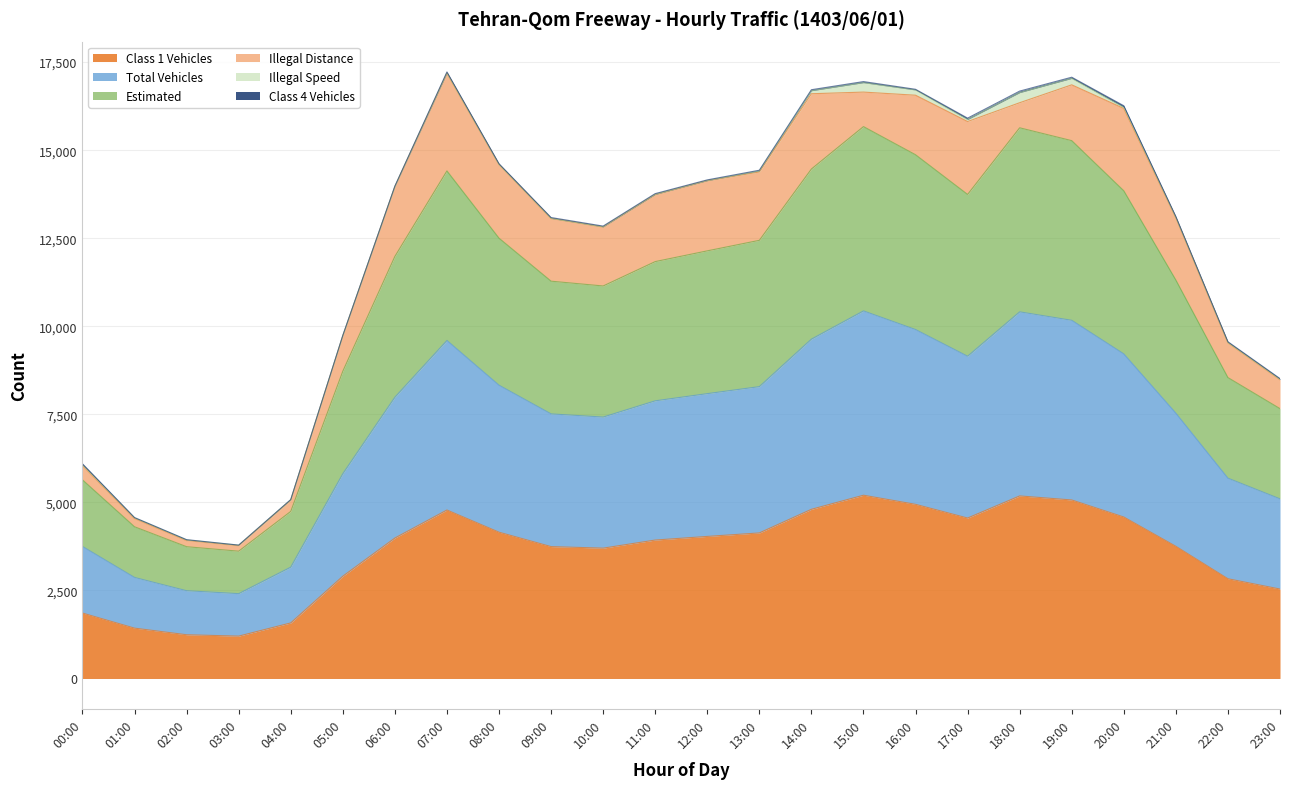

At which category does Total Vehicles reach its first local valley?

03:00